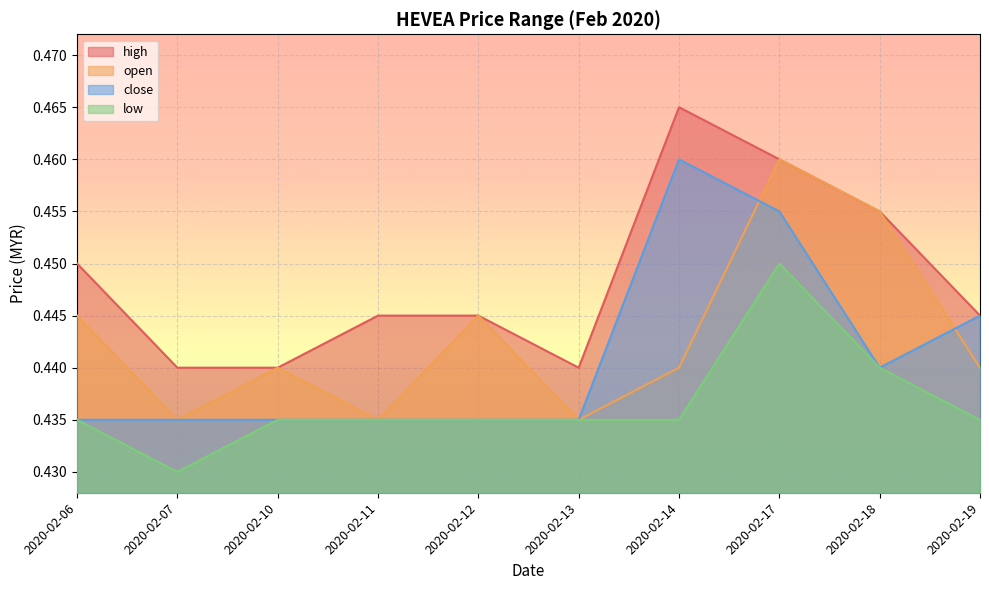

What is the lowest value of the close series?

0.4